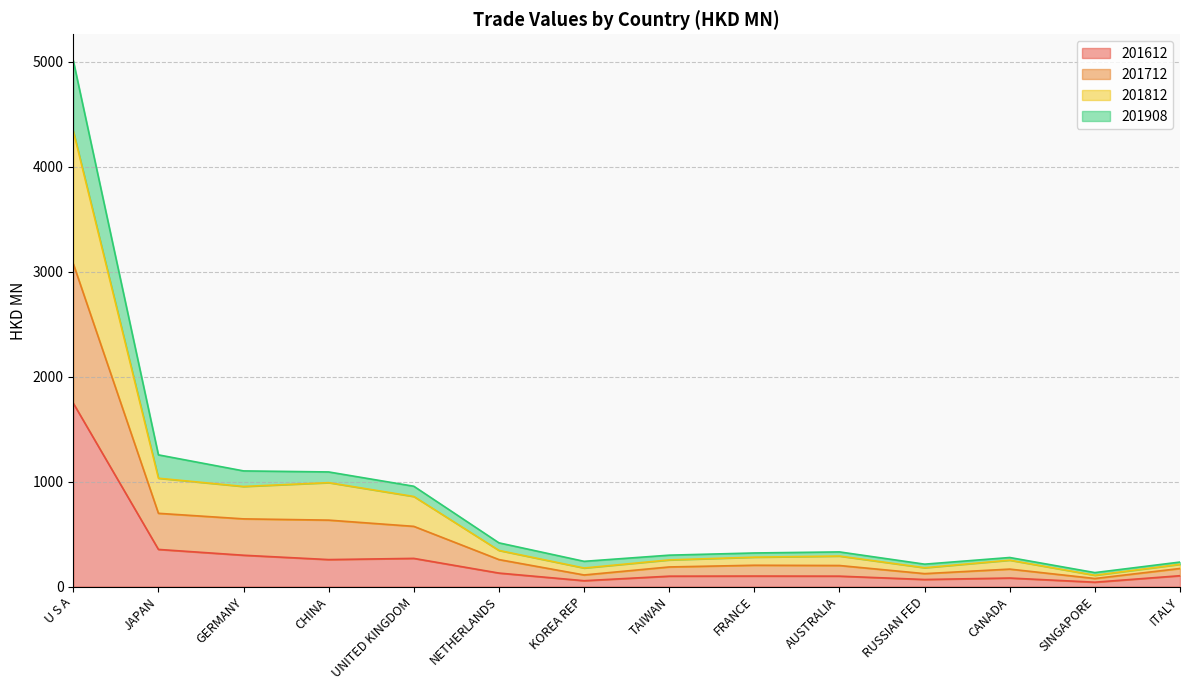

At which category is the sum across all series the highest?

U S A